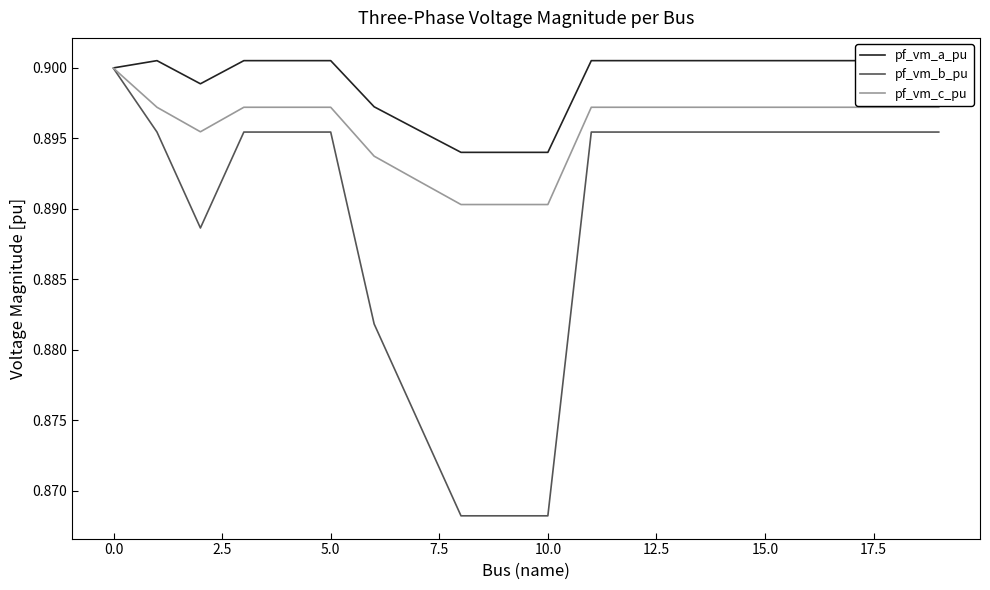

What are all the series names shown in the legend?

pf_vm_a_pu, pf_vm_b_pu, pf_vm_c_pu